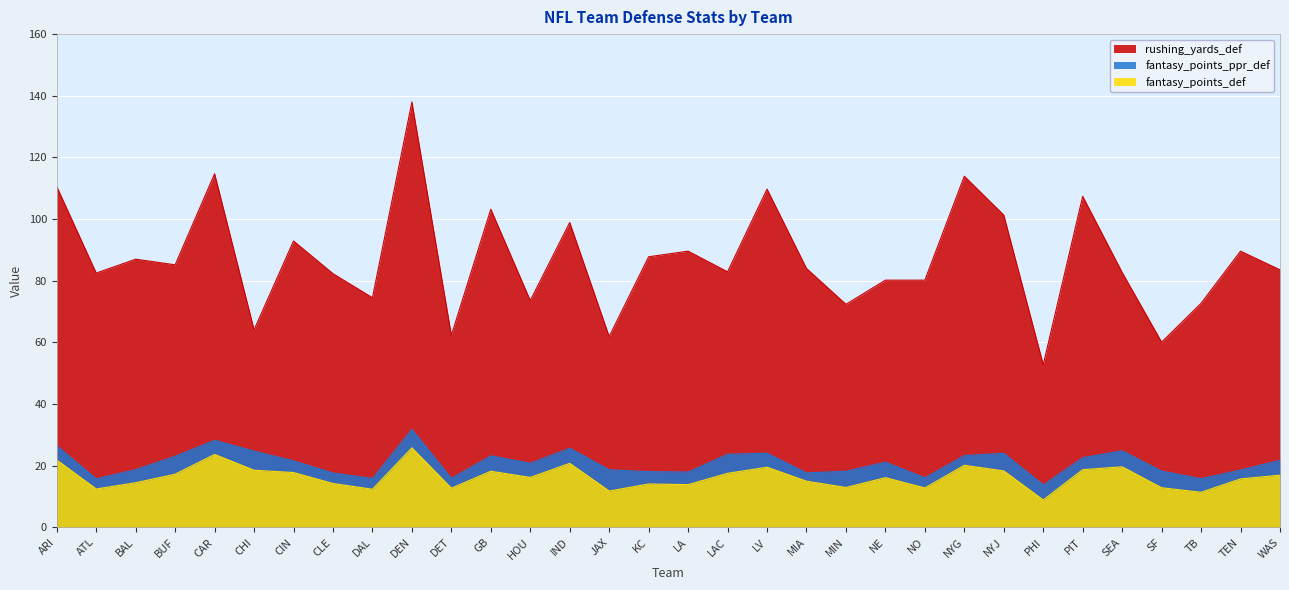

What is the difference between the rushing_yards_def values at BUF and BAL?

1.8